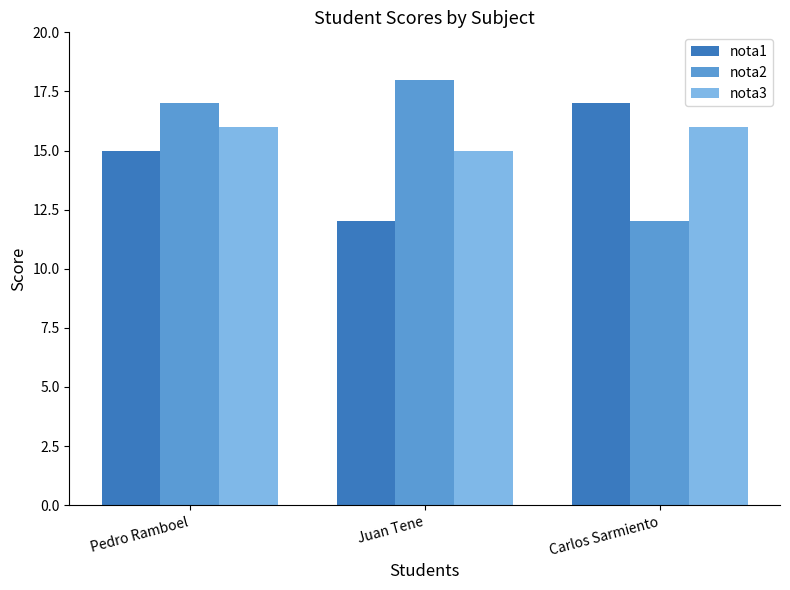

What is the difference between the highest and lowest values at Carlos Sarmiento?

5